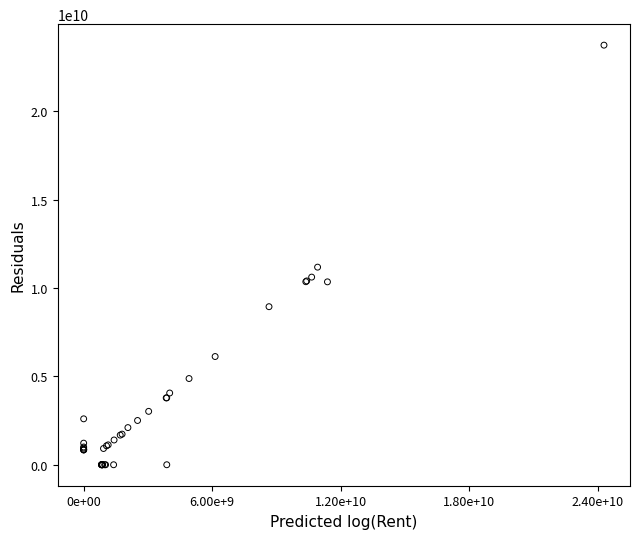

What Y value in the scatter plot is closest to 11875779957?

11185186357.1